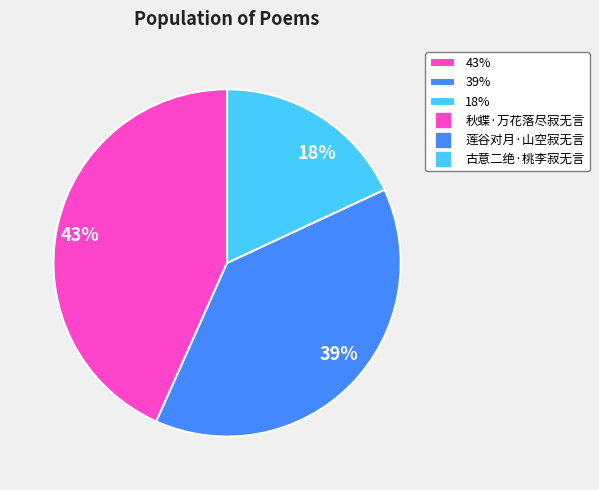

Is the sum of 43% and 18% greater than half?

Yes